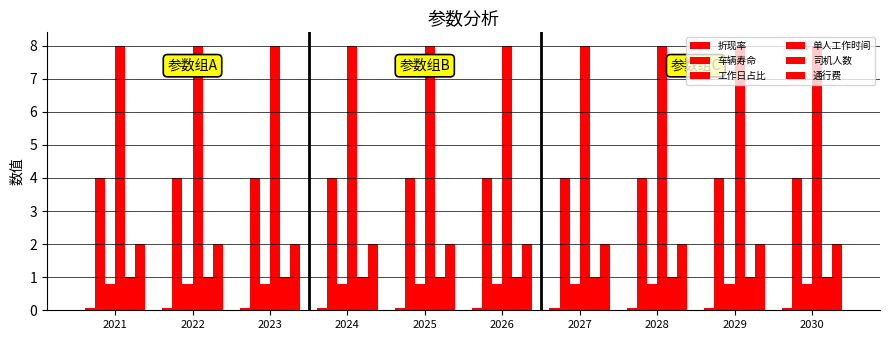

How many categories are shown in the chart?

10